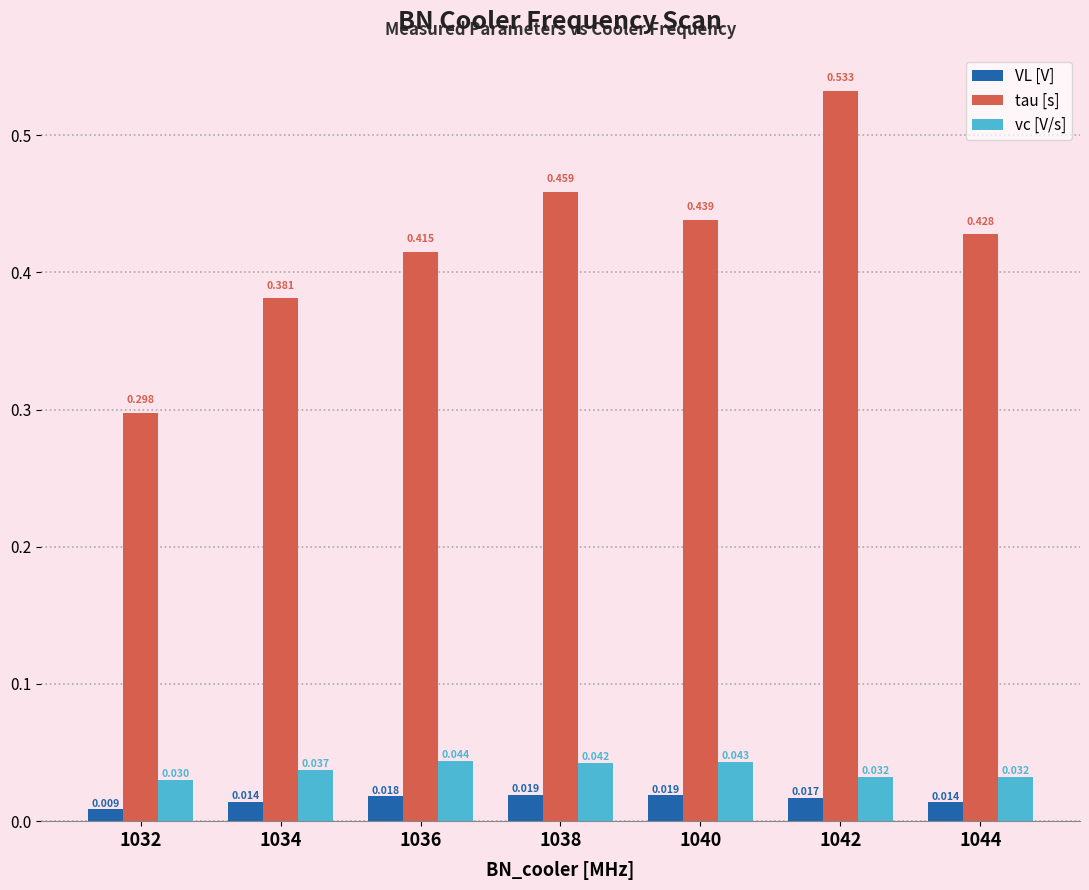

Between 1036 and 1040, which series saw the biggest shift?

tau [s]